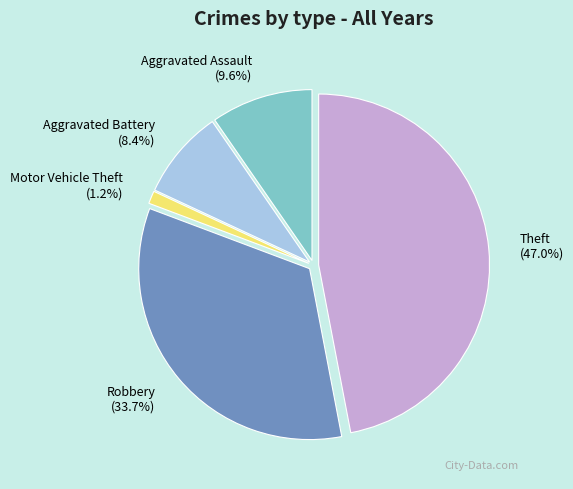

Rank the categories by value from lowest to highest.

Motor Vehicle Theft, Aggravated Battery, Aggravated Assault, Robbery, Theft